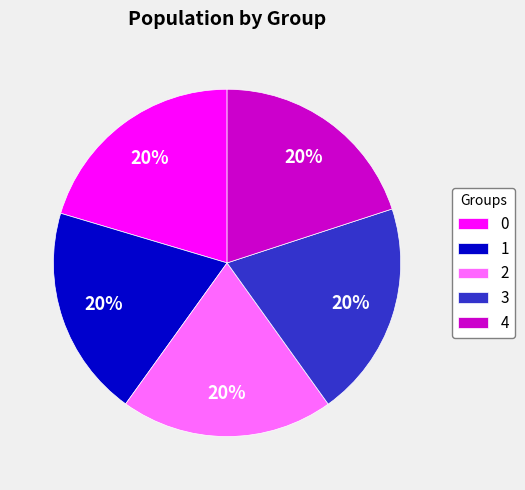

Combined, do 0 and 4 account for over 50%?

No